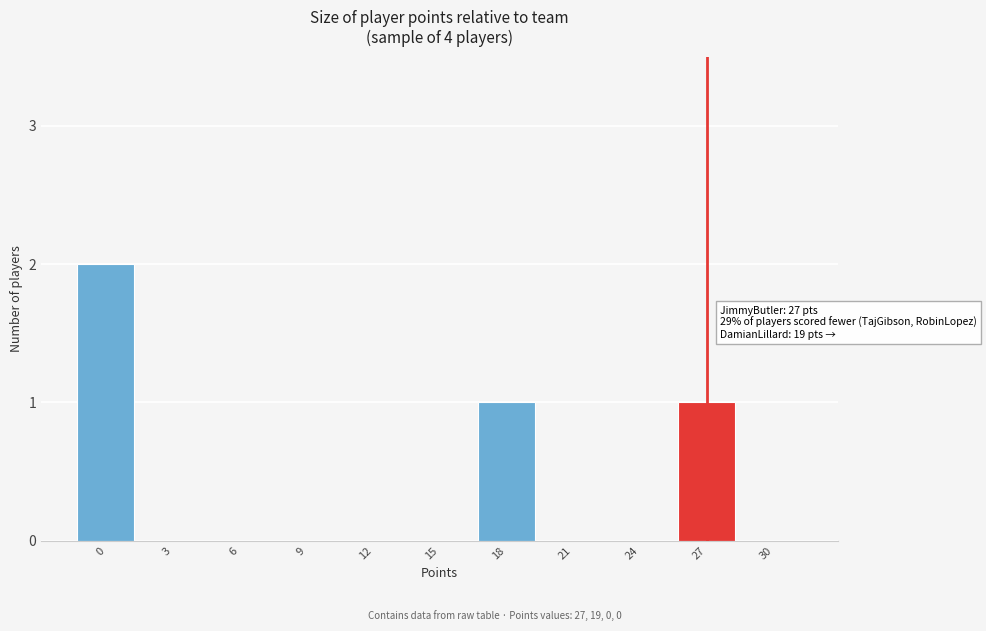

Reading left to right, what are all the values shown in this chart?

0=2	3=0	6=0	9=0	12=0	15=0	18=1	21=0	24=0	27=1	30=0